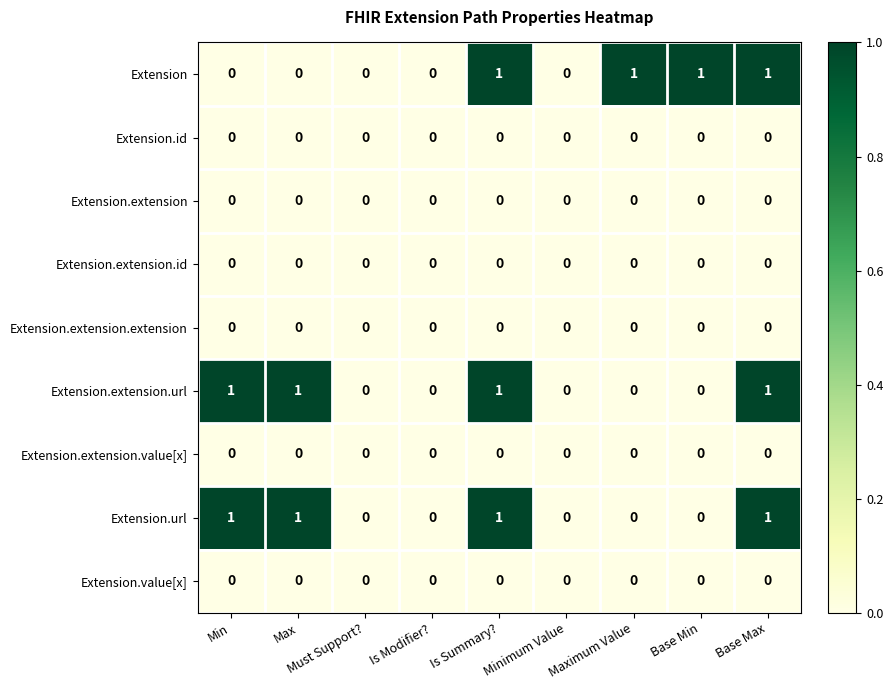

True or false: Extension.extension.value[x] has a value of 0 at Must Support?.

True